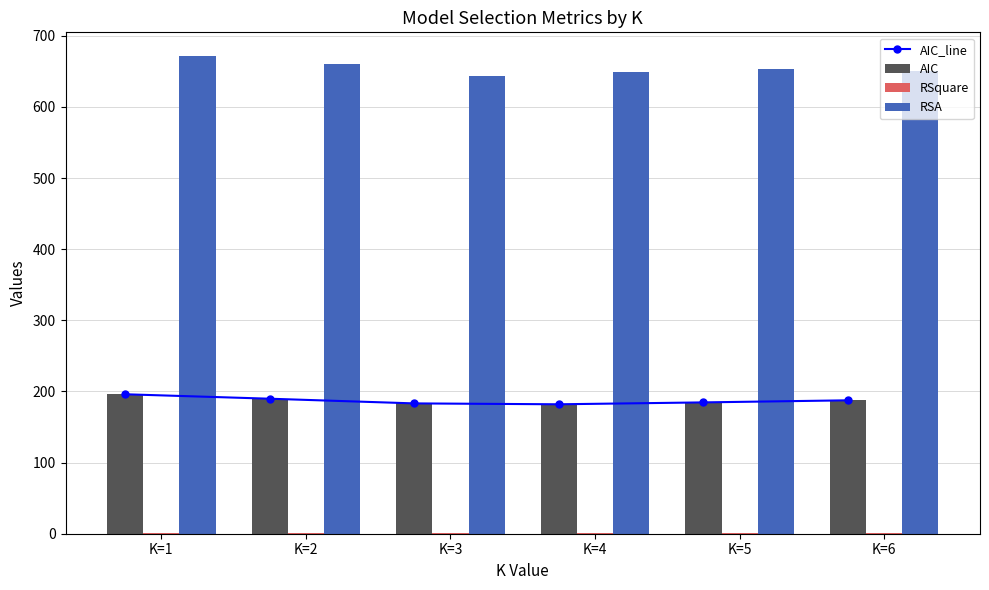

What are all the series names shown in the legend?

AIC_line, AIC, RSquare, RSA